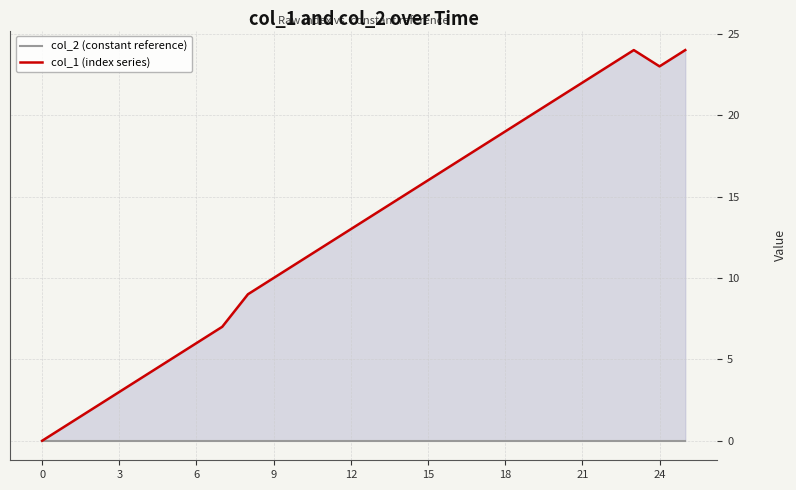

What are all the series names shown in the legend?

col_2 (constant reference), col_1 (index series)